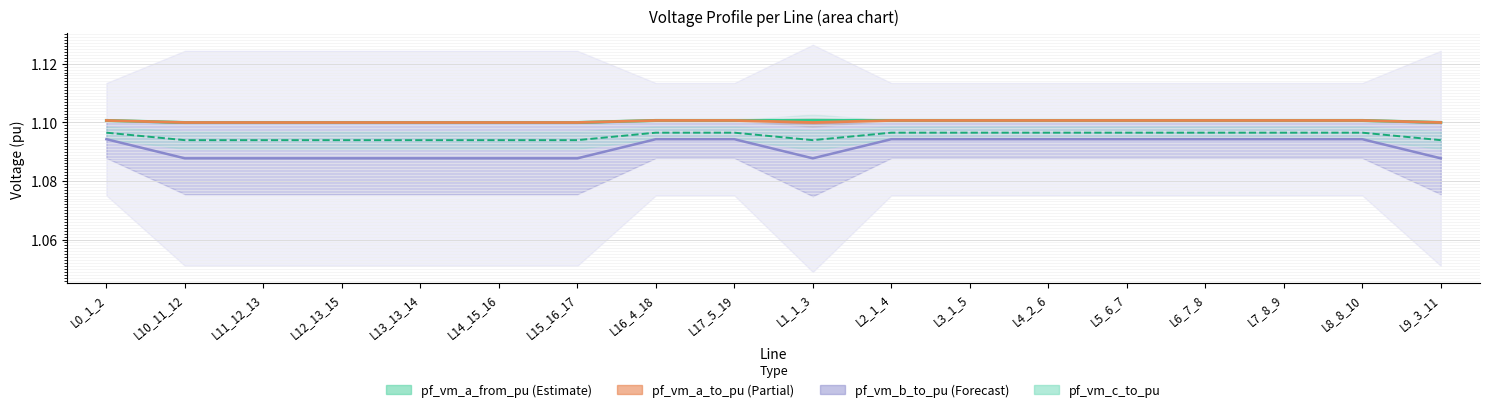

What is the total value across all series at L8_8_10?

4.4